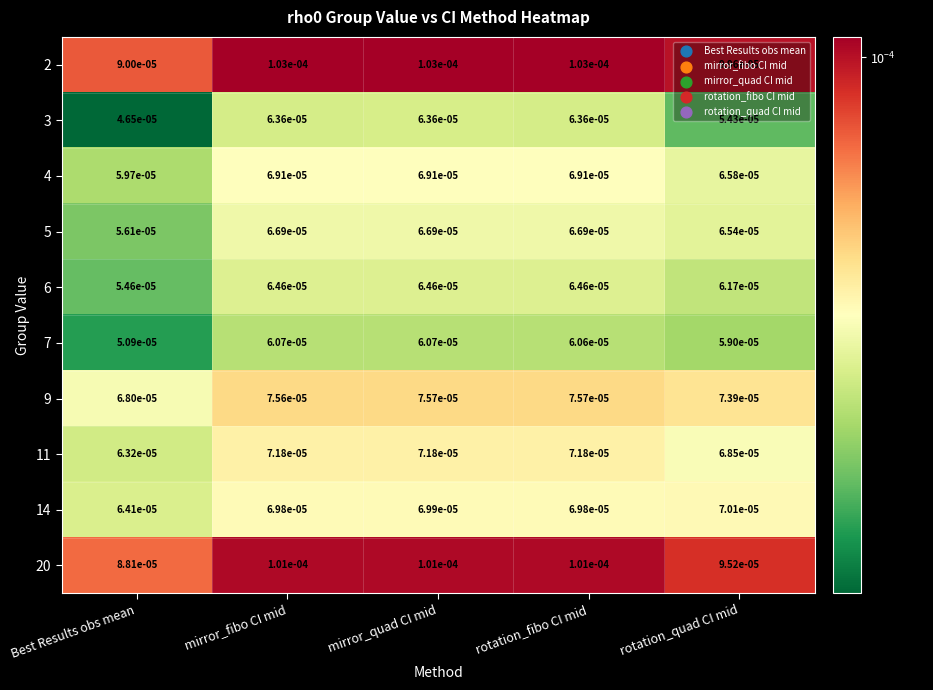

At which label is 4 closest to 0?

Best Results obs mean